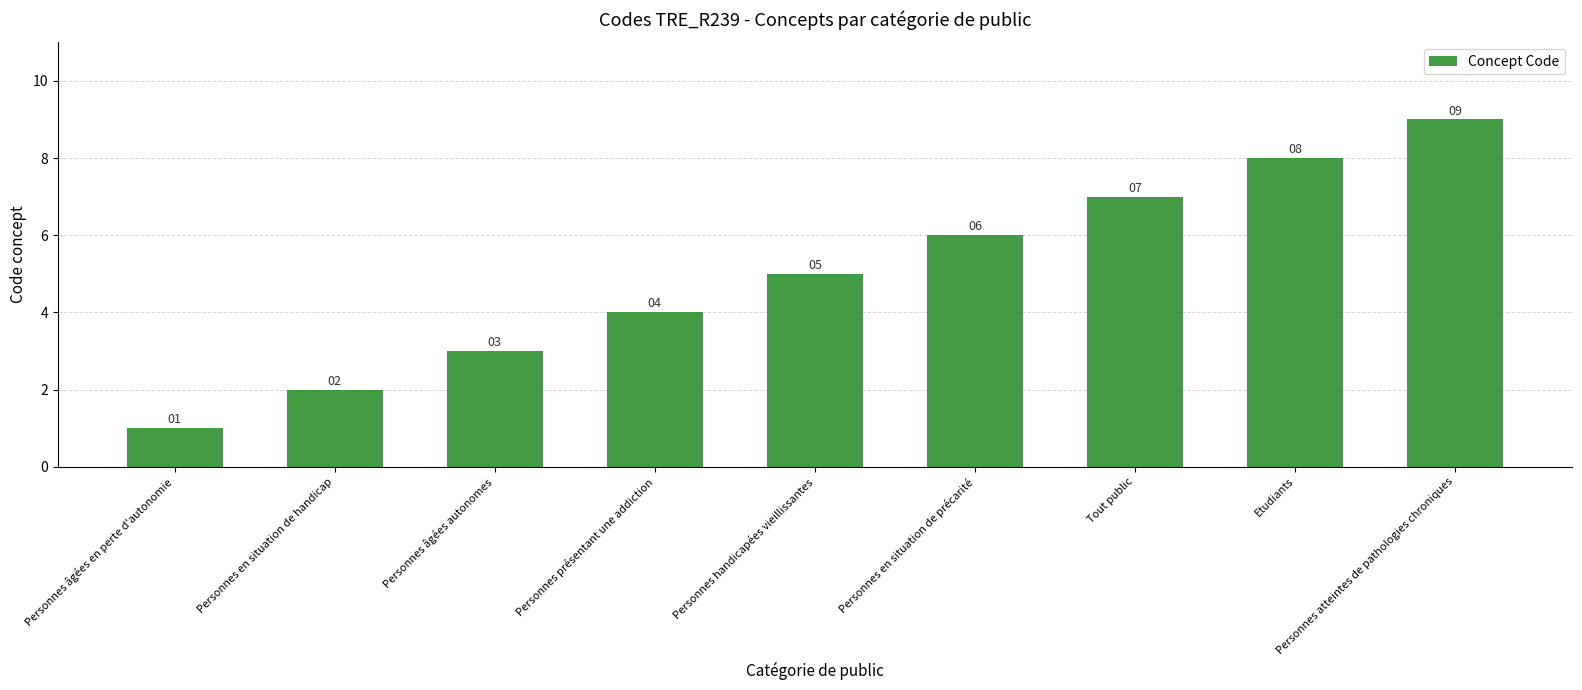

What is the ratio of the value at Etudiants to the value at Personnes âgées en perte d'autonomie?

8.0